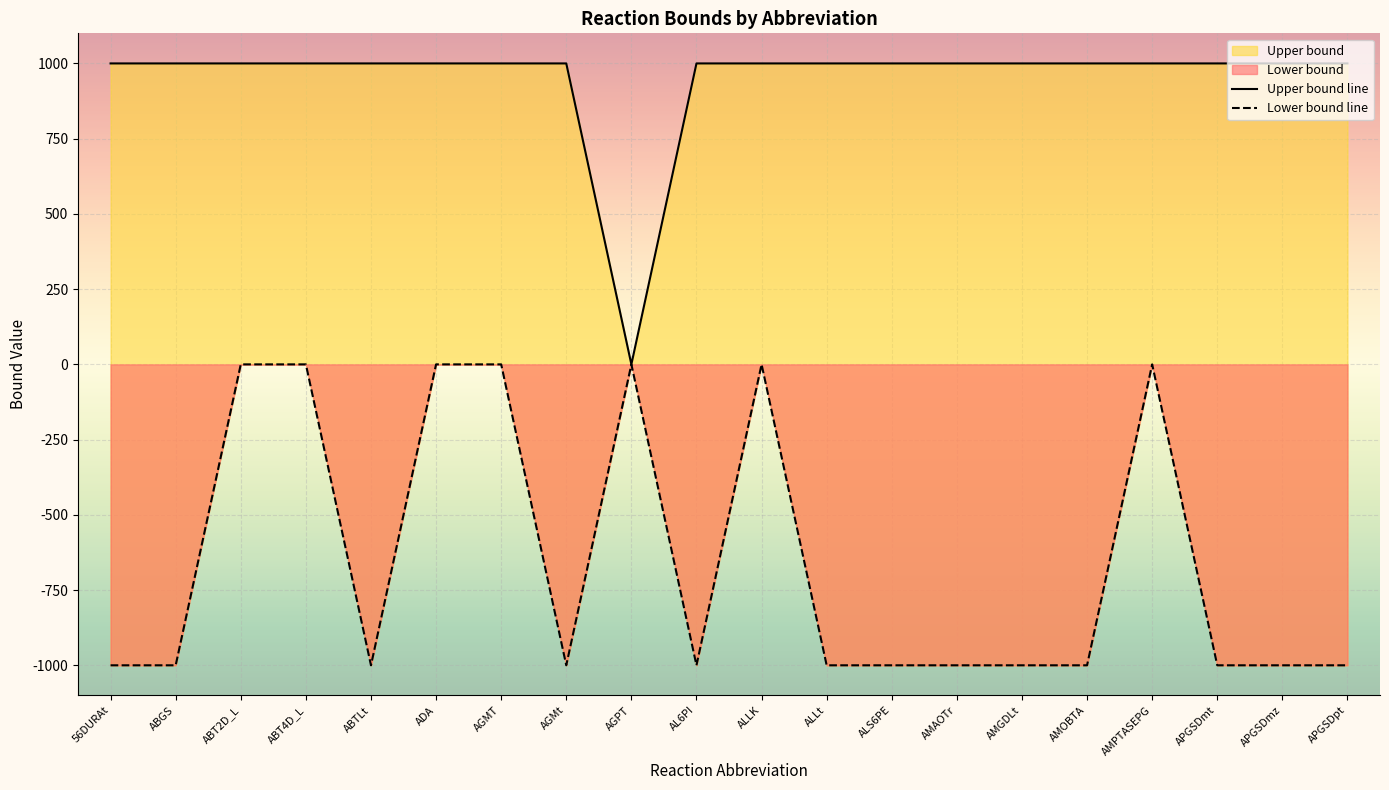

At which label is Upper bound line closest to 500?

56DURAt